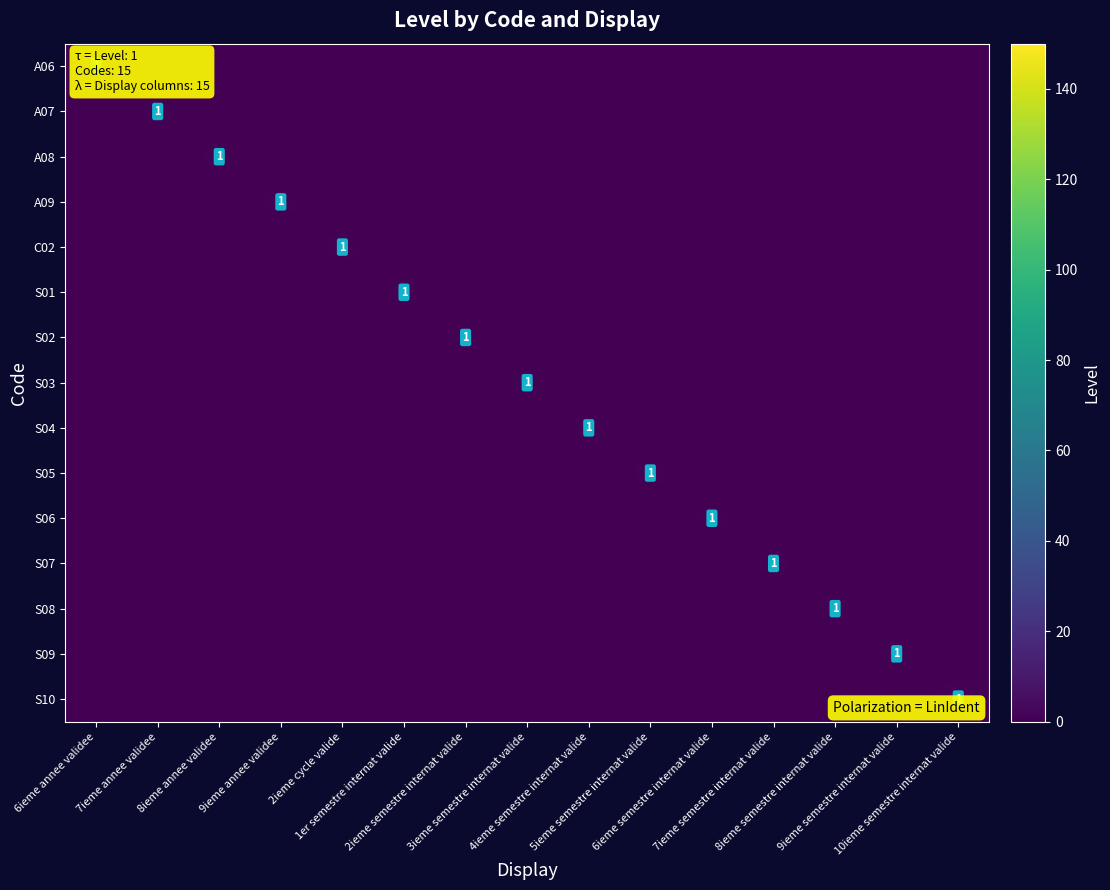

Is it true that A06 equals 0 at 9ieme semestre internat valide?

True